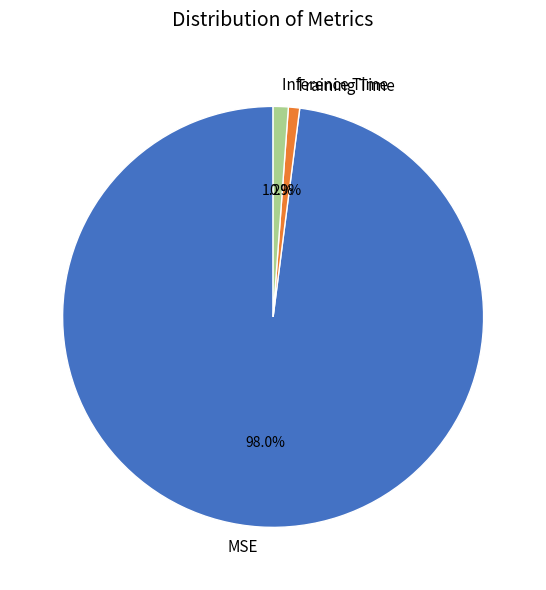

Does MSE represent more than half of the total?

Yes